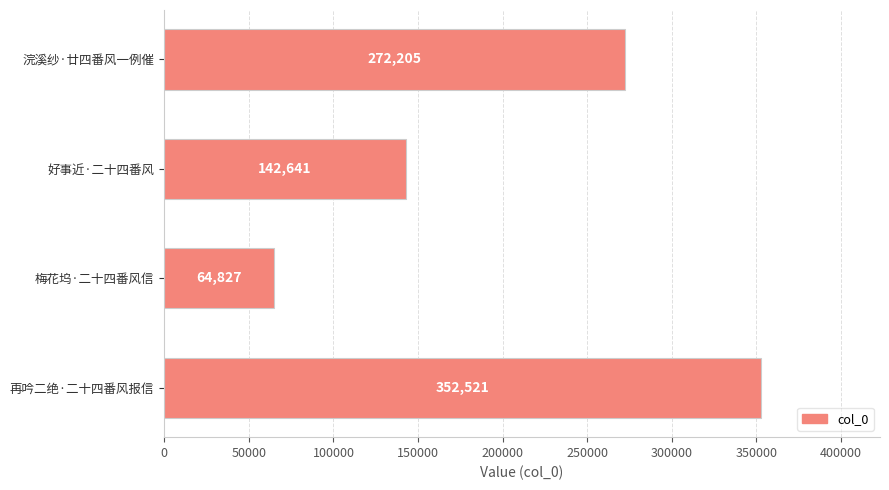

Rank the categories by value from lowest to highest.

梅花坞·二十四番风信, 好事近·二十四番风, 浣溪纱·廿四番风一例催, 再吟二绝·二十四番风报信